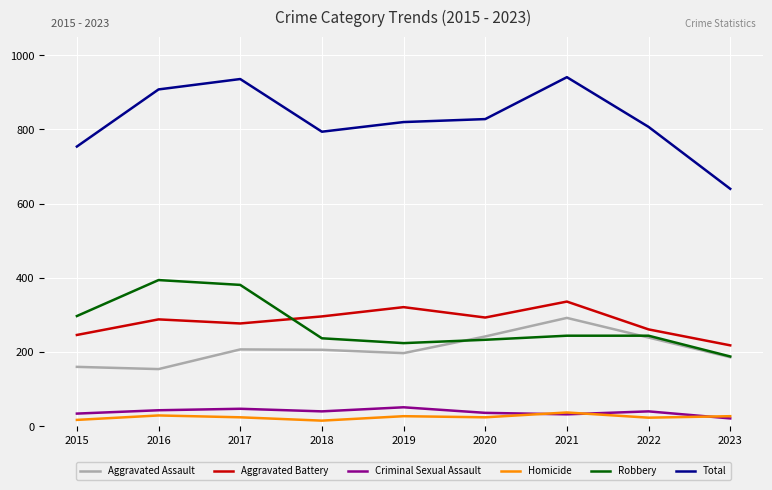

What is the total value across all series at 2017?

1872